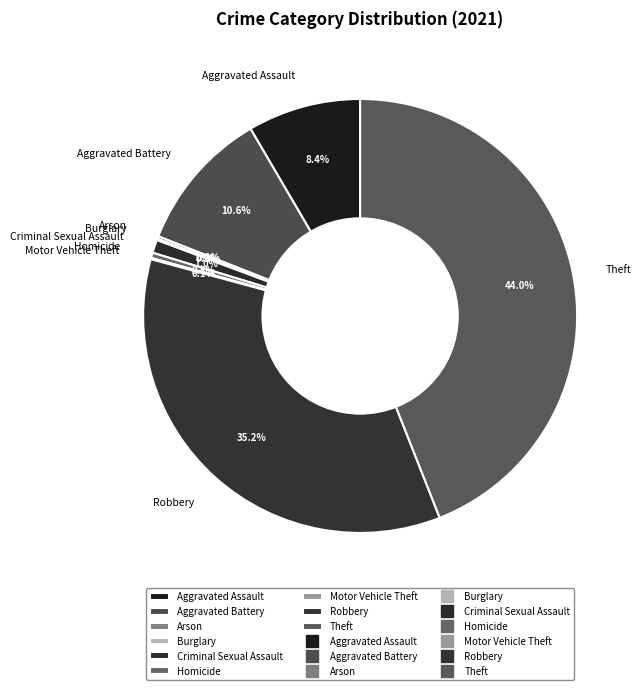

What portion of the pie excludes Robbery?

64.8%